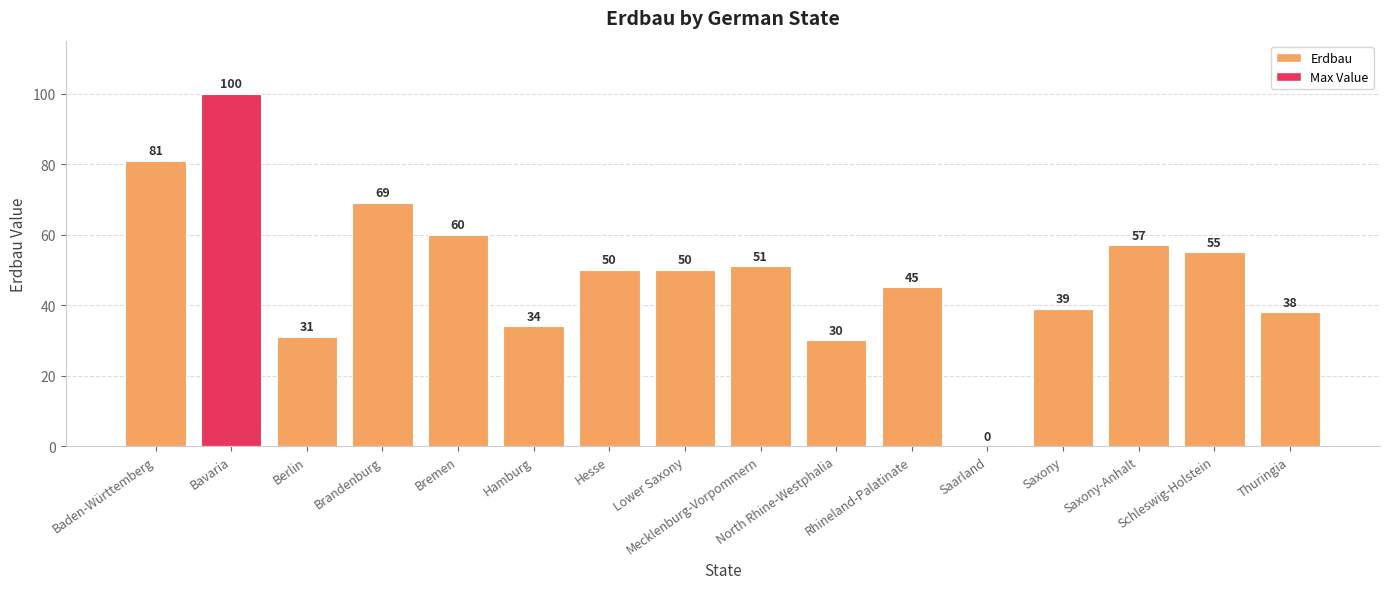

Reading right to left, list all the values displayed in this chart.

38	55	57	39	0	45	30	51	50	50	34	60	69	31	100	81